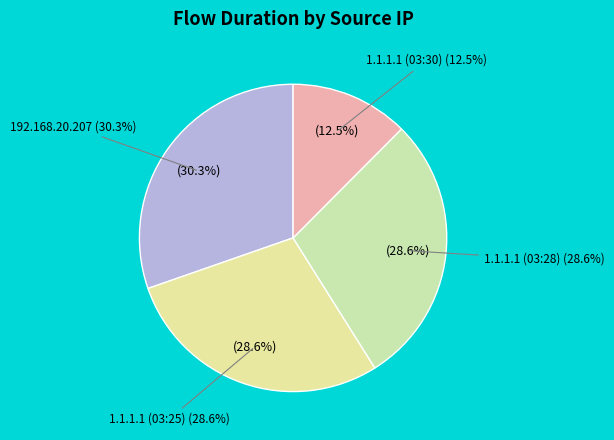

Do 192.168.20.207 and 1.1.1.1 (03:30) together represent more than half of the pie?

No